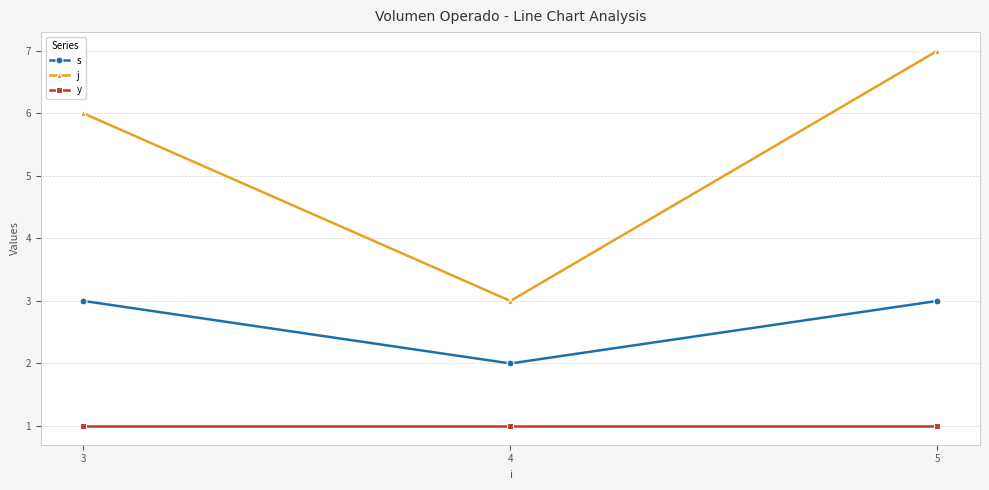

At 4, list the series in order from largest to smallest.

j, s, y